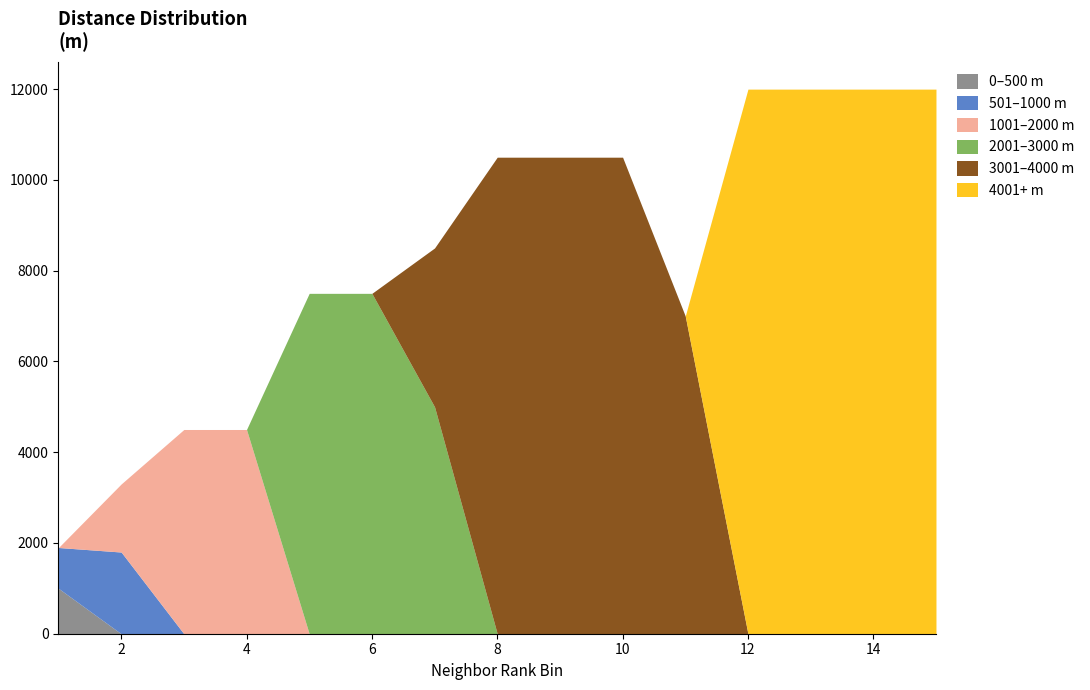

How many lines are shown in the chart?

6